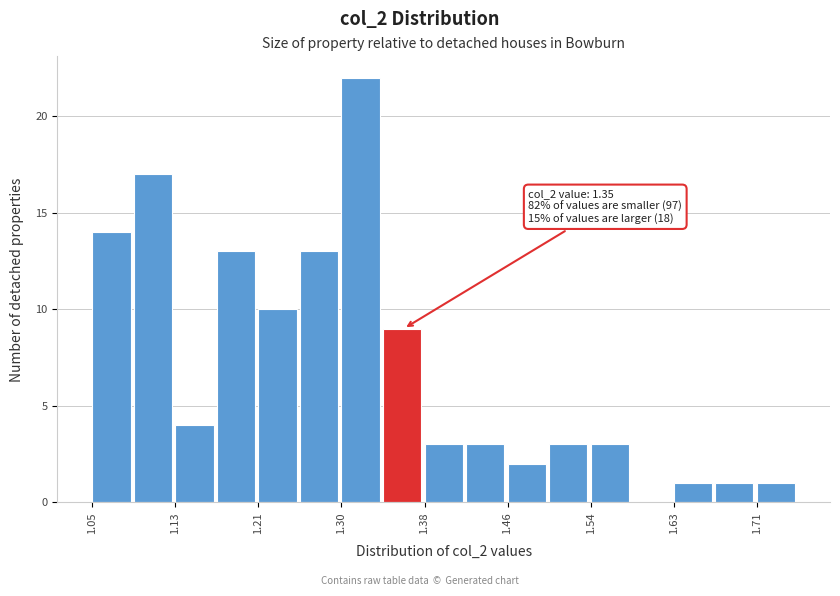

Which range on the x-axis has the tallest bar?

1.30 to 1.34